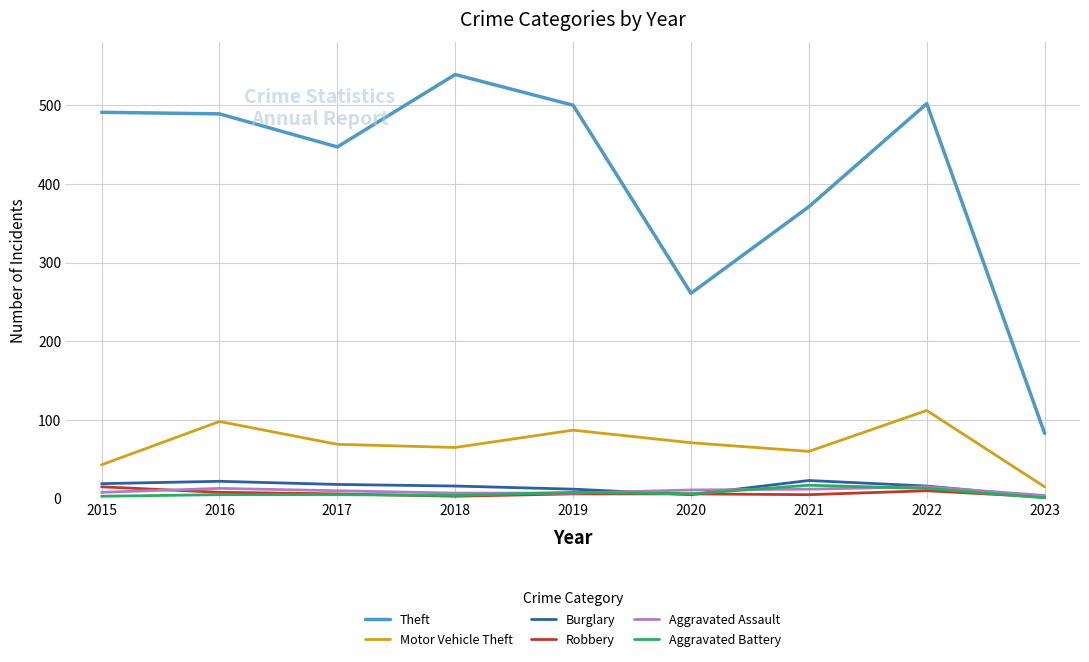

At which category does the chart reach its peak across all series?

2018